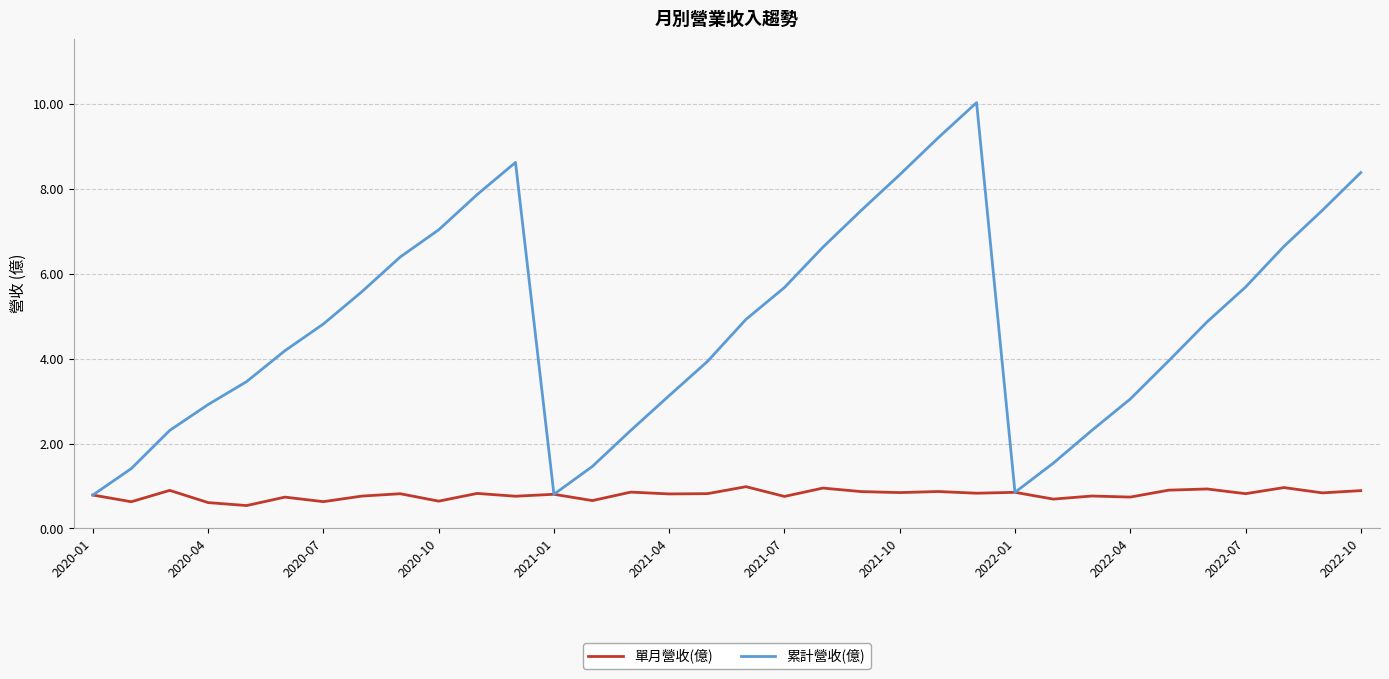

Which series has the largest range (max minus min)?

累計營收(億)